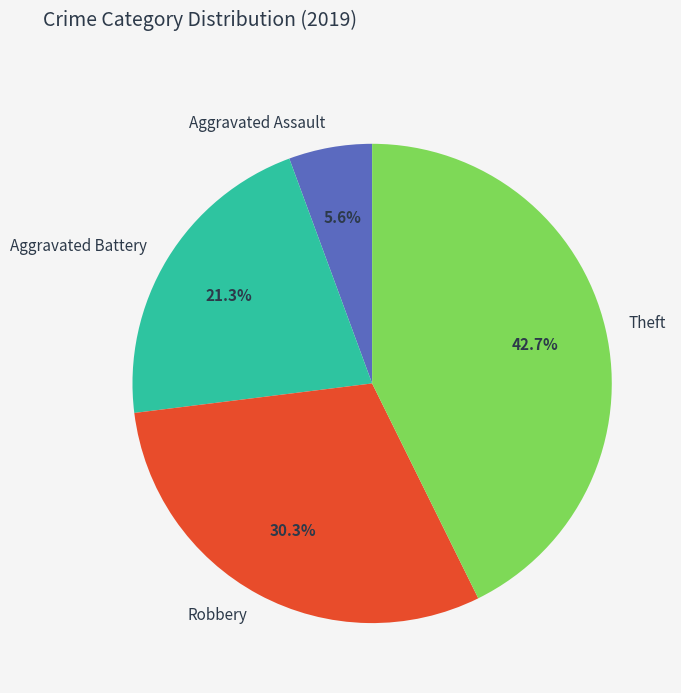

Does Theft represent more than half of the total?

No